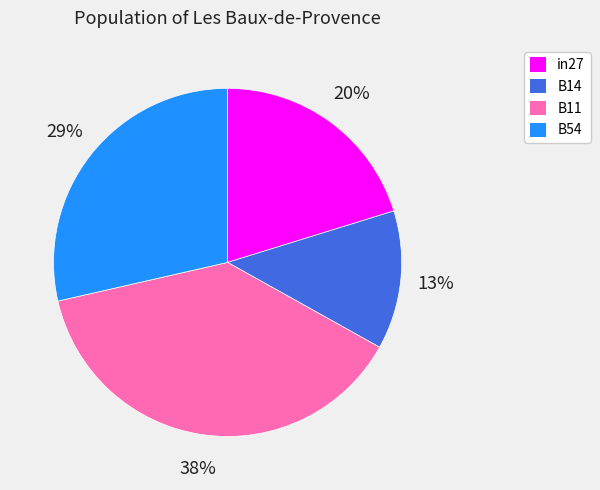

Combined, do B11 and B14 account for over 50%?

Yes